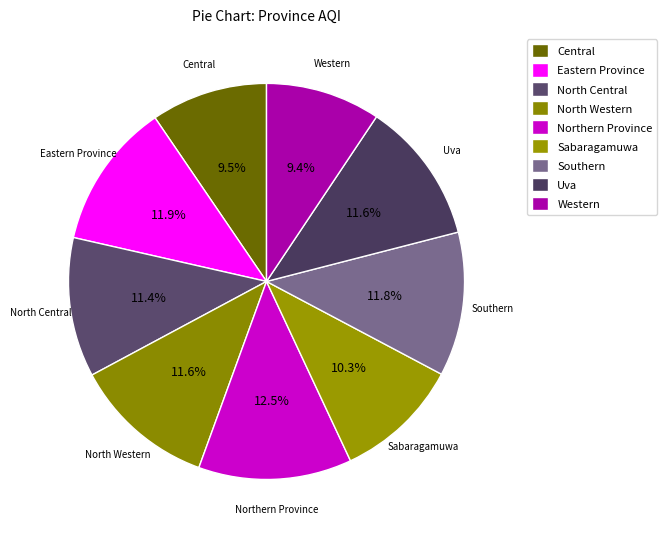

Count the number of slices in the pie.

9